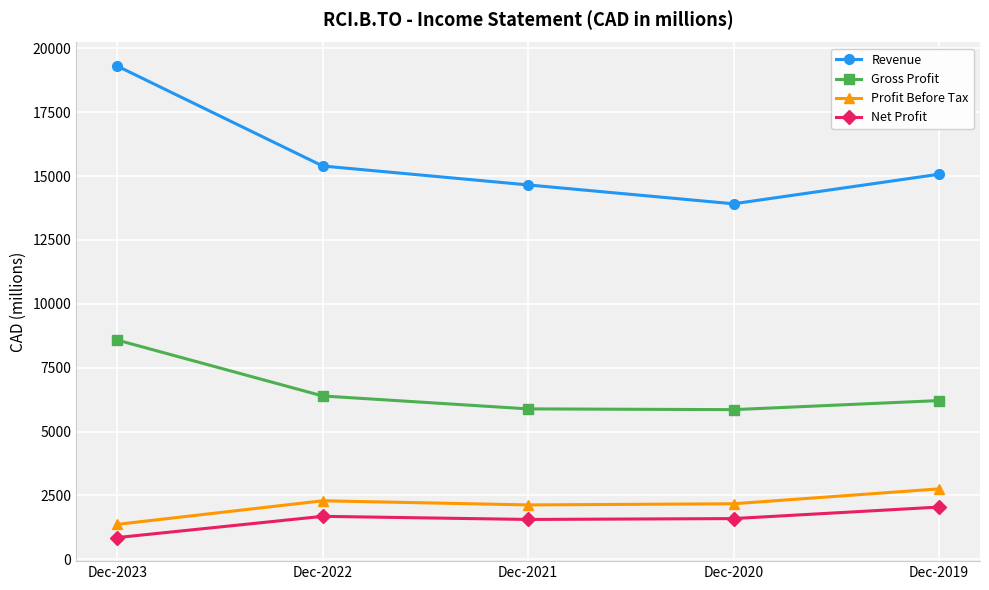

Which label corresponds to the largest value in the chart?

Dec-2023